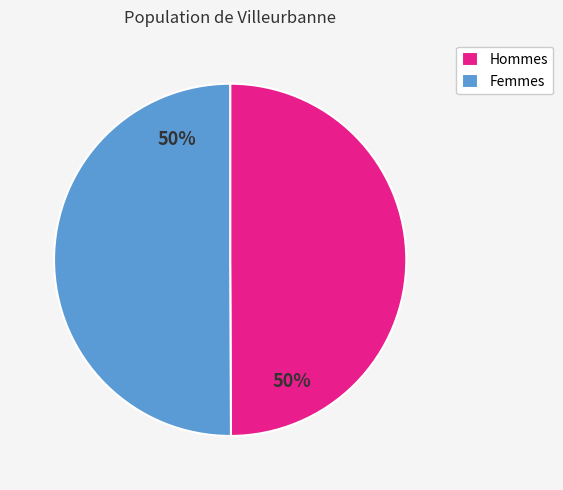

The Hommes slice represents 50% of the pie. True or false?

True